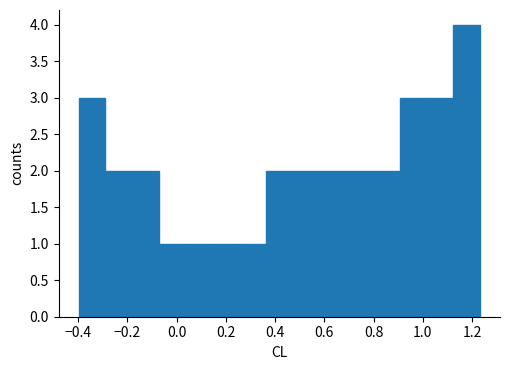

Which range on the x-axis has the tallest bar?

1.12 to 1.24